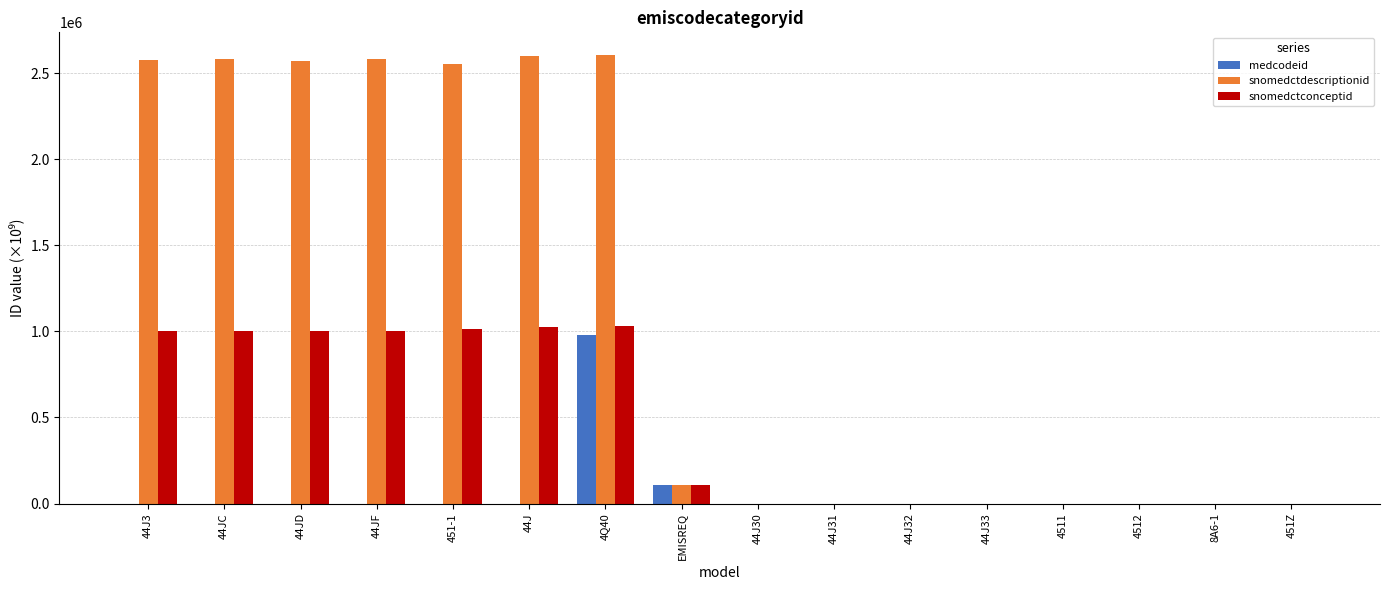

How many values in the snomedctdescriptionid series exceed 109761?

8